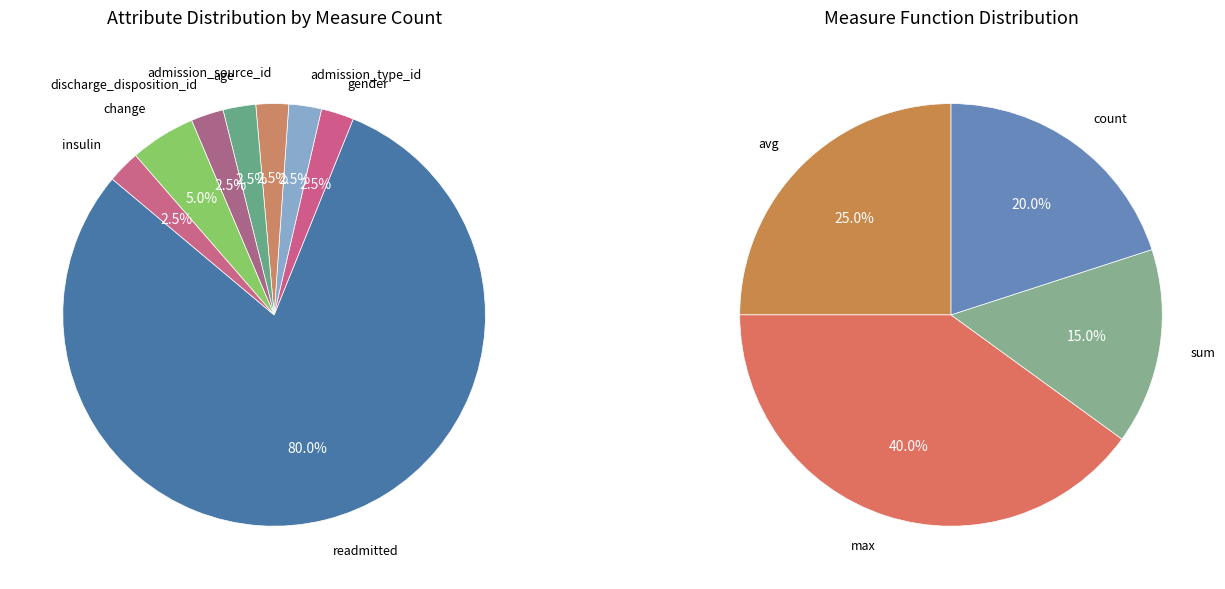

True or false: change accounts for 5% of the total.

True